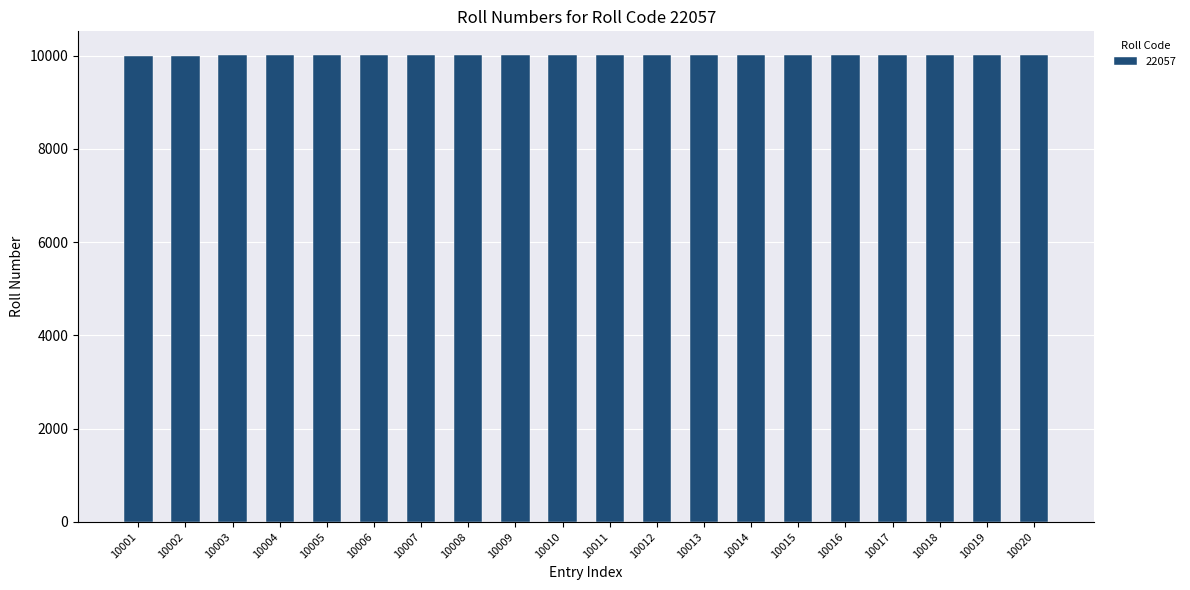

What is the sum of all values?

200210